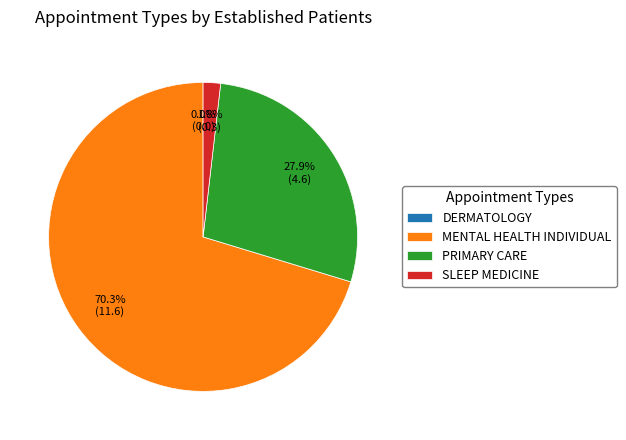

The SLEEP MEDICINE slice represents 2% of the pie. True or false?

True